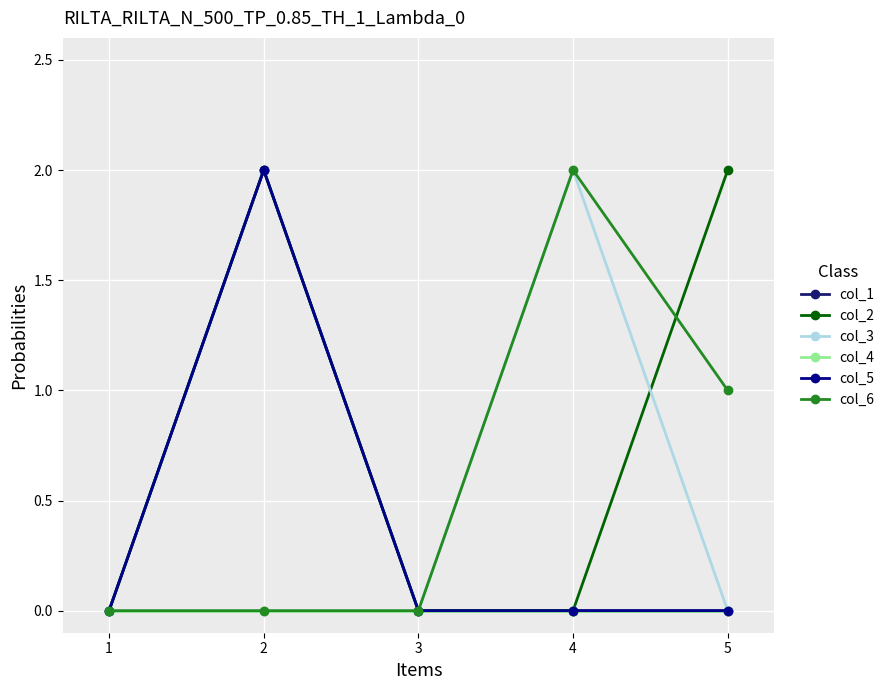

At which category is the sum across all series the highest?

2